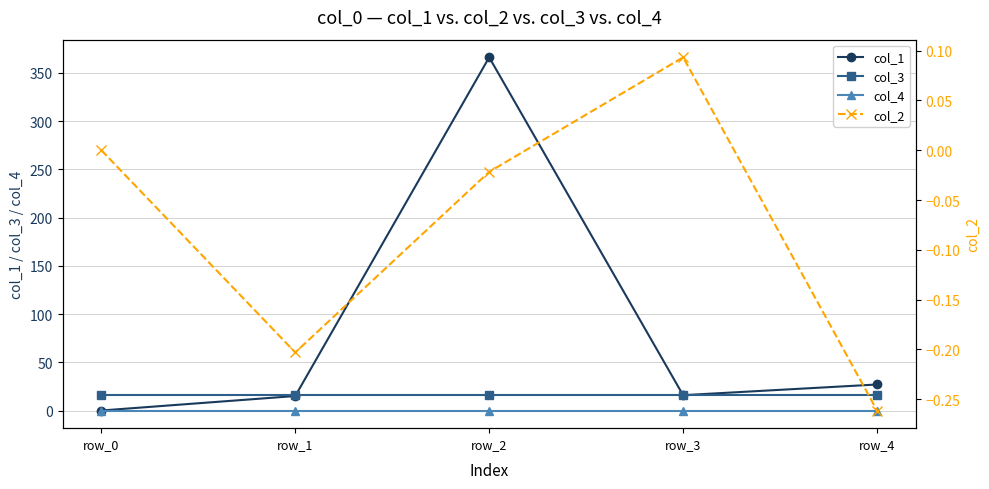

How many values in col_2 are above zero?

1